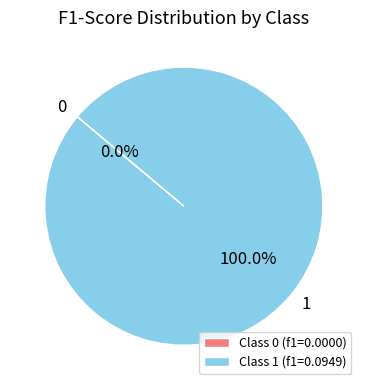

What is the change in value from 0 to 1?

+0.1